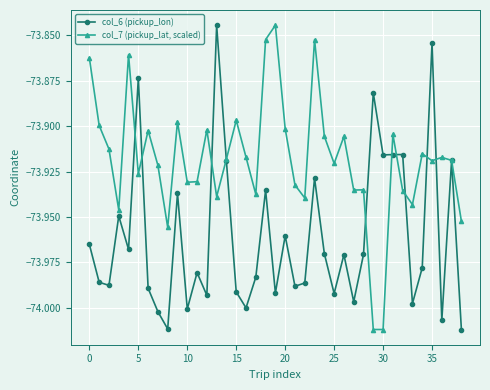

List the series in order of their overall mean, lowest first.

col_6 (pickup_lon), col_7 (pickup_lat, scaled)